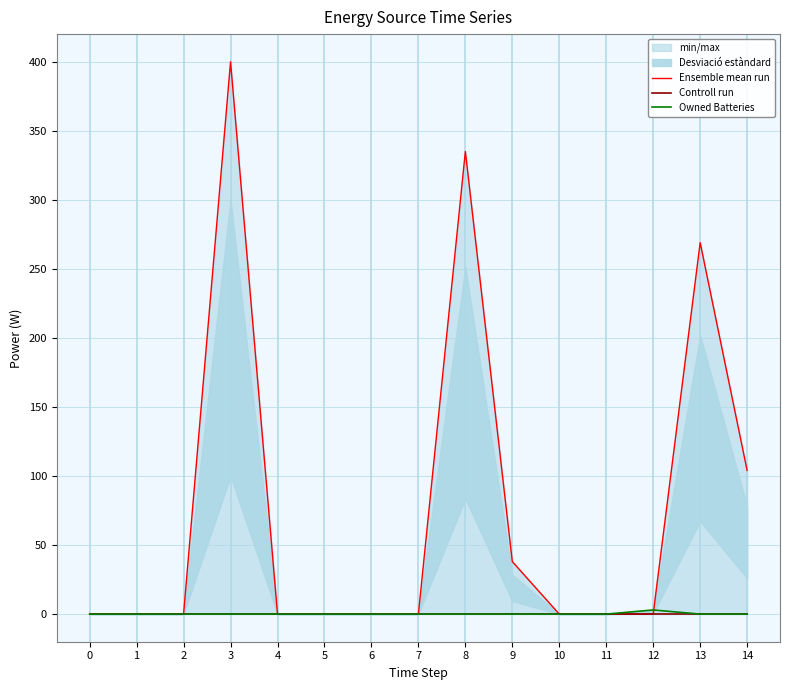

List the series in order of their peak value, highest first.

Ensemble mean run, Owned Batteries, Controll run